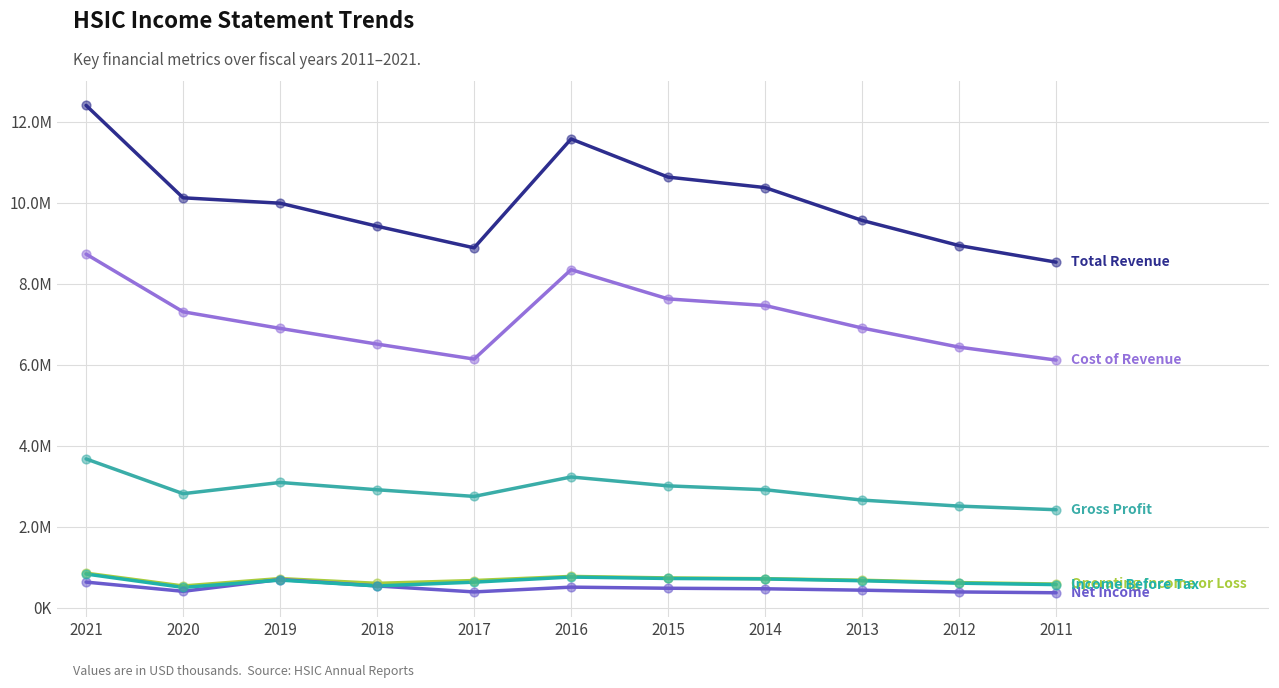

What is the total value across all series at 2011?

18579600